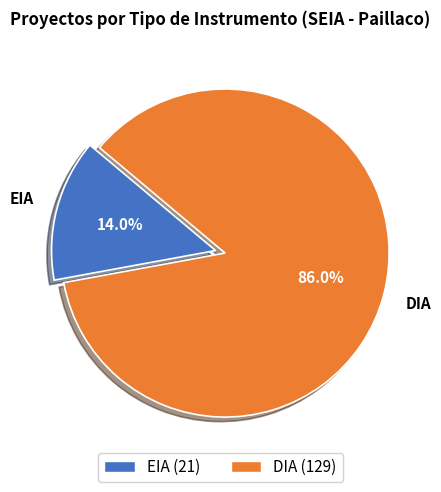

Does DIA represent more than half of the total?

Yes